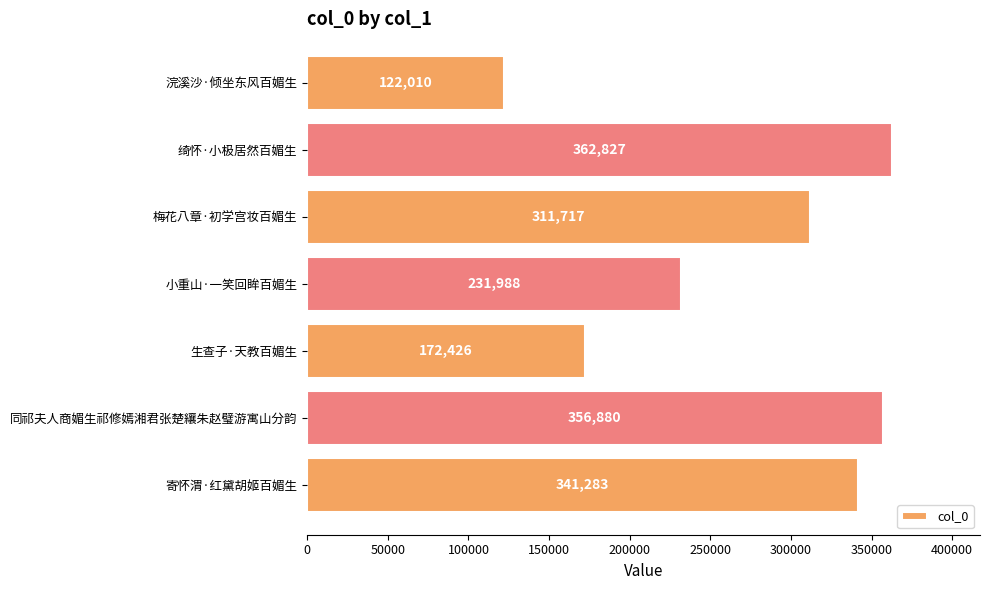

What value does the data have at 绮怀·小极居然百媚生?

362827